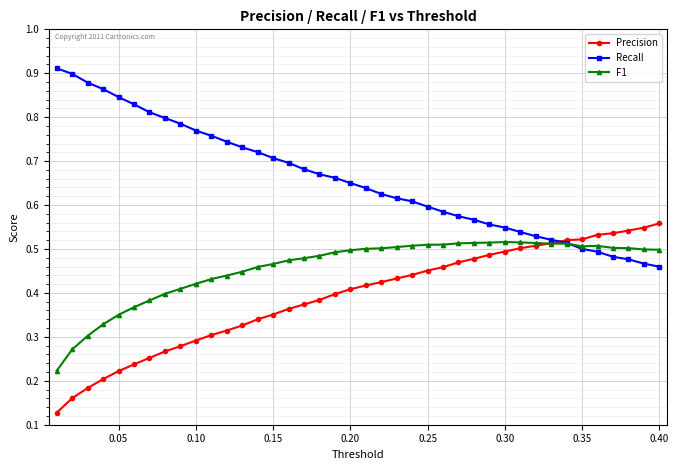

Which series ends up on top after the final intersection of Recall and F1?

F1